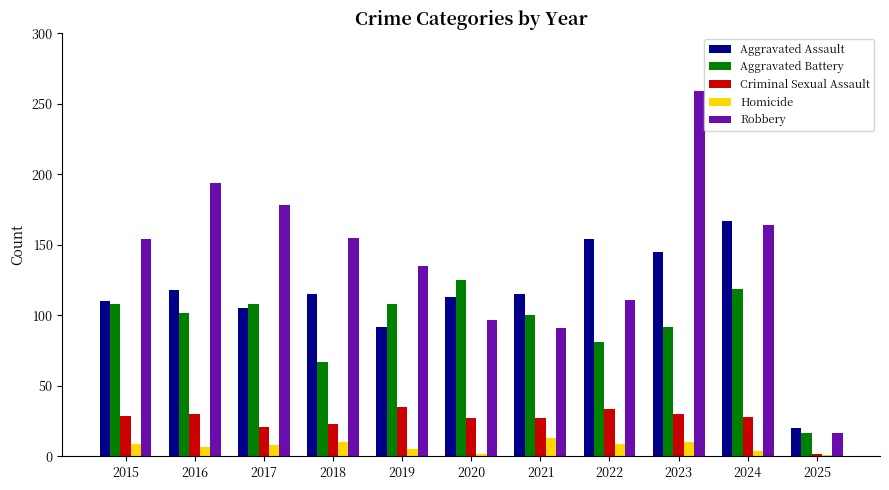

The Aggravated Assault series shows 177 at 2016. True or false?

False